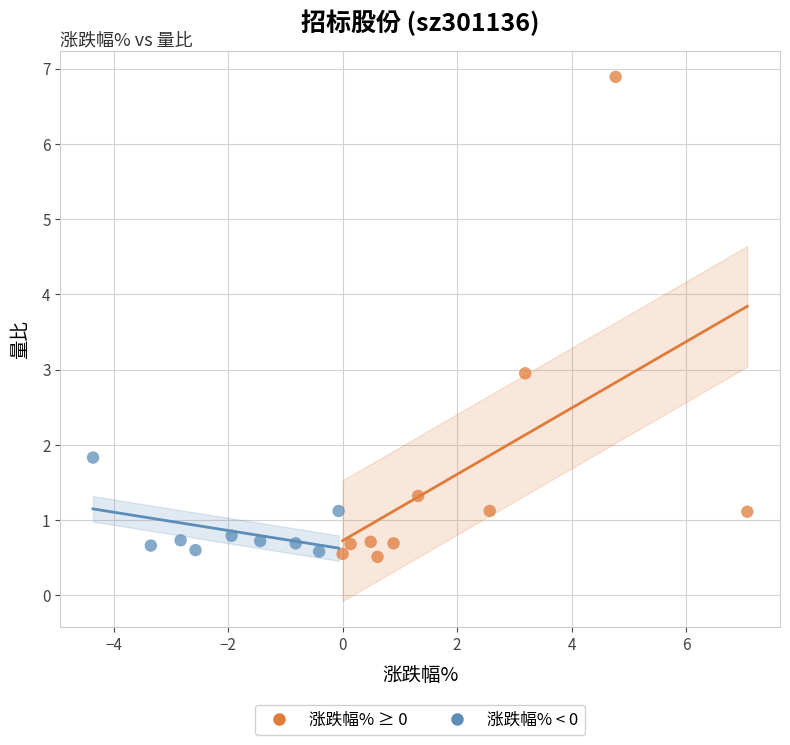

Which series reaches the maximum Y coordinate?

涨跌幅% ≥ 0